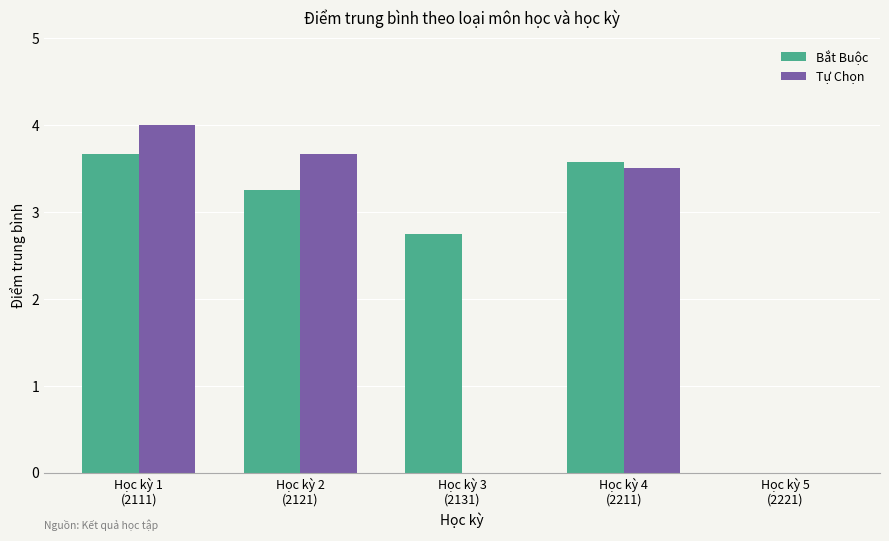

What is the greatest value displayed?

4.0